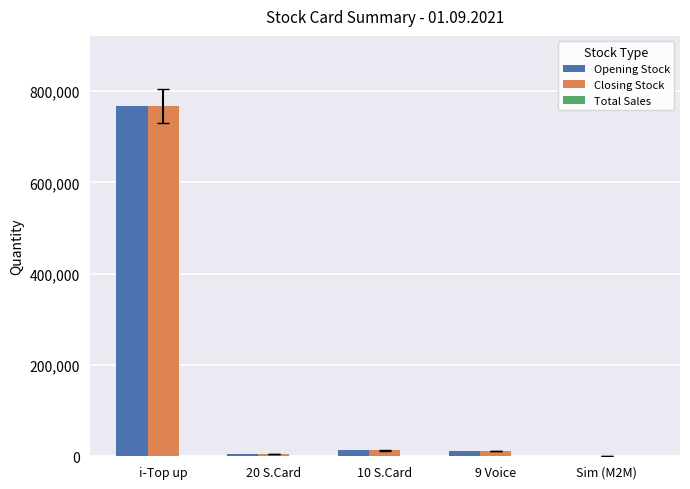

True or false: Closing Stock has a value of 767546 at i-Top up.

True